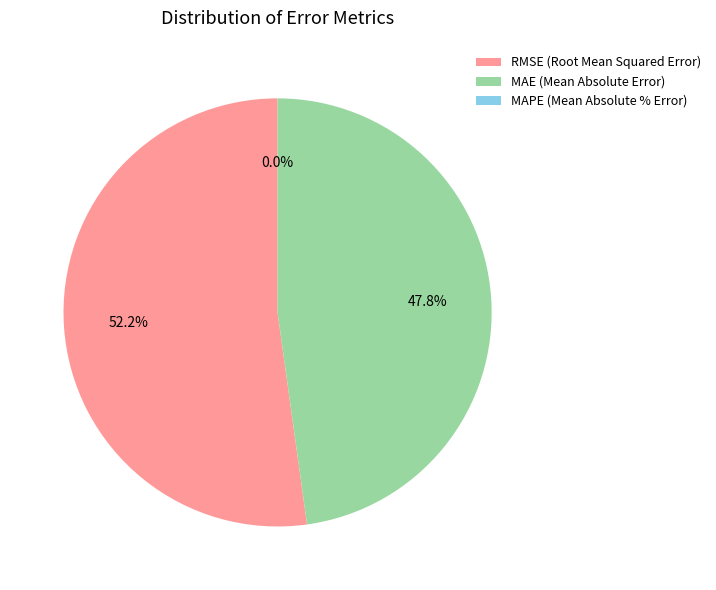

To the nearest percent, what is the difference between the MAE (Mean Absolute Error) and RMSE (Root Mean Squared Error) slice percentages?

4%